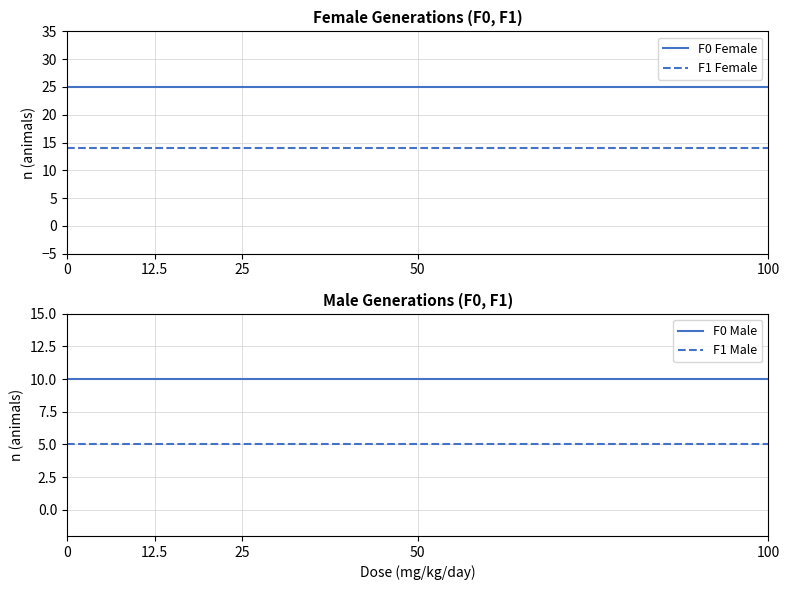

List the series in order of their peak value, lowest first.

F1 Male, F0 Male, F1 Female, F0 Female